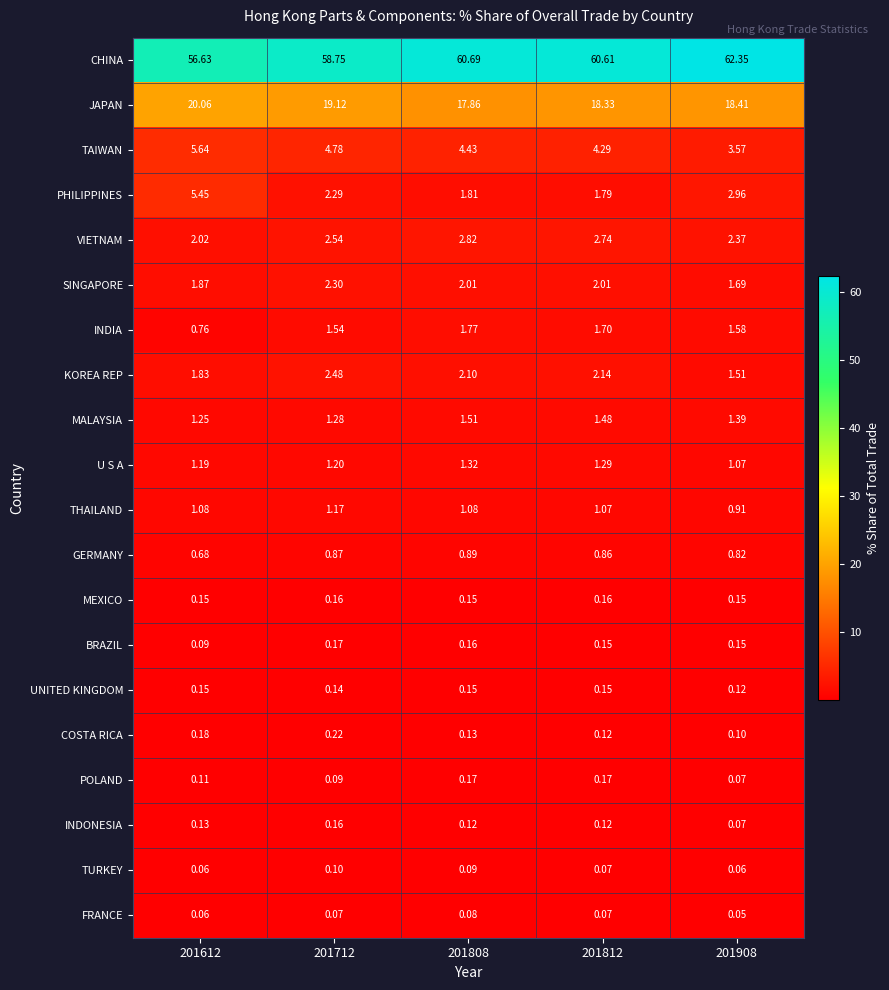

Which series has the widest spread of values?

CHINA